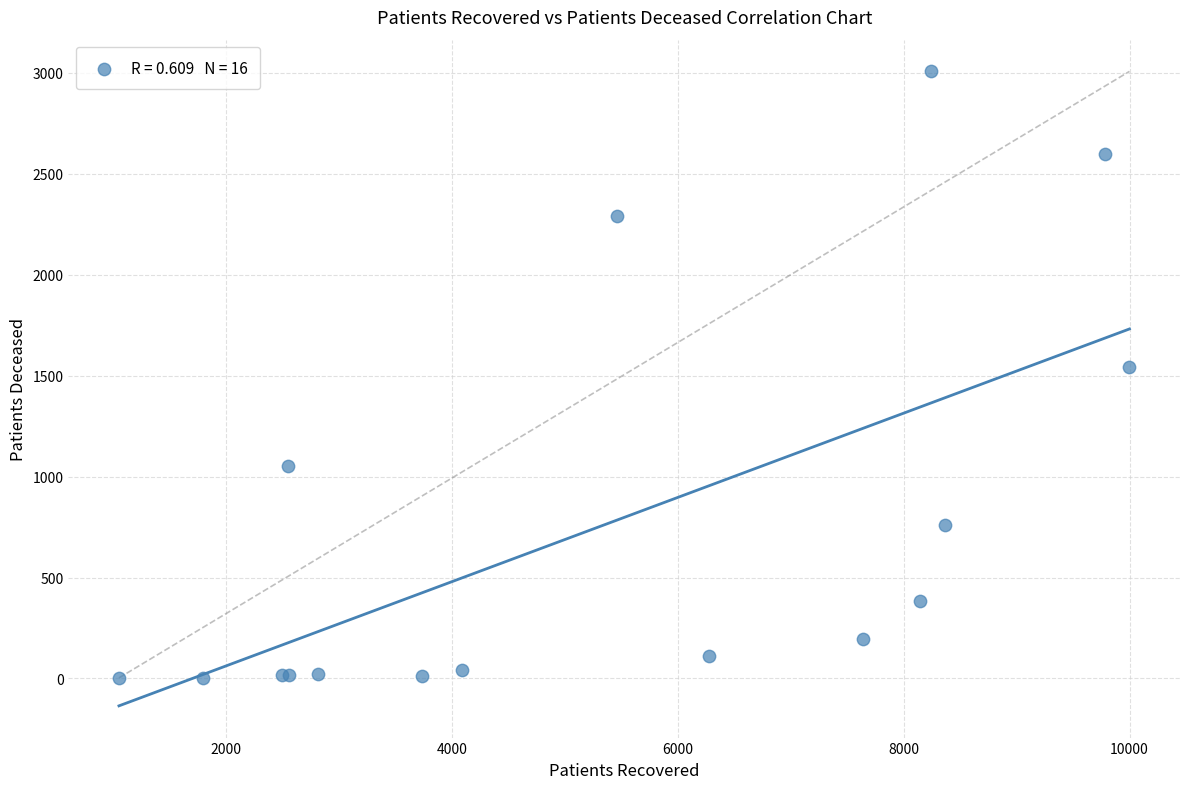

What Y value in the scatter plot is closest to 1504?

1542